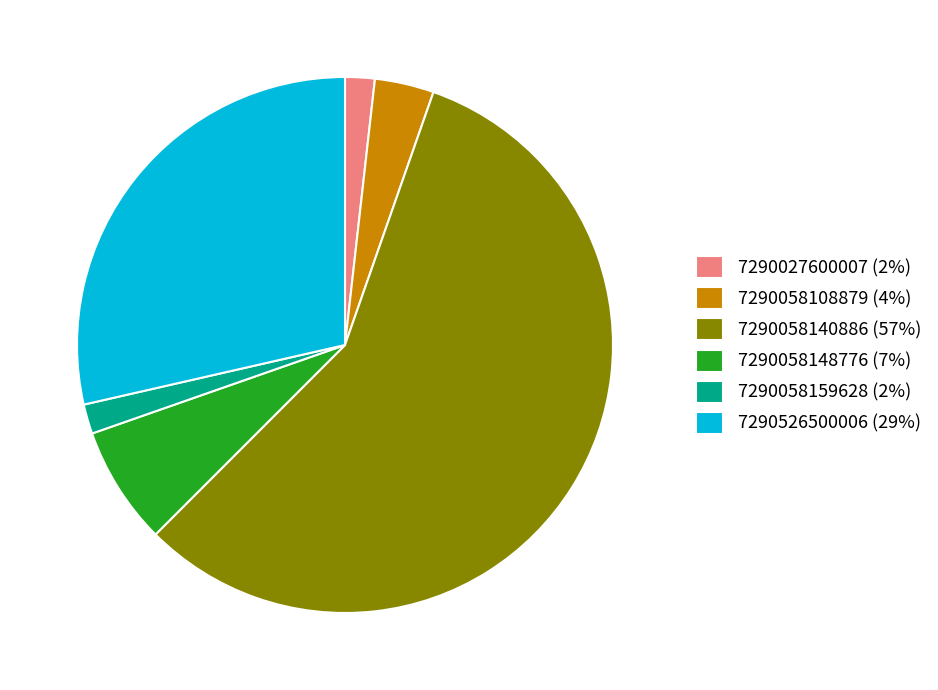

True or false: 7290526500006 (29%) accounts for 22% of the total.

False